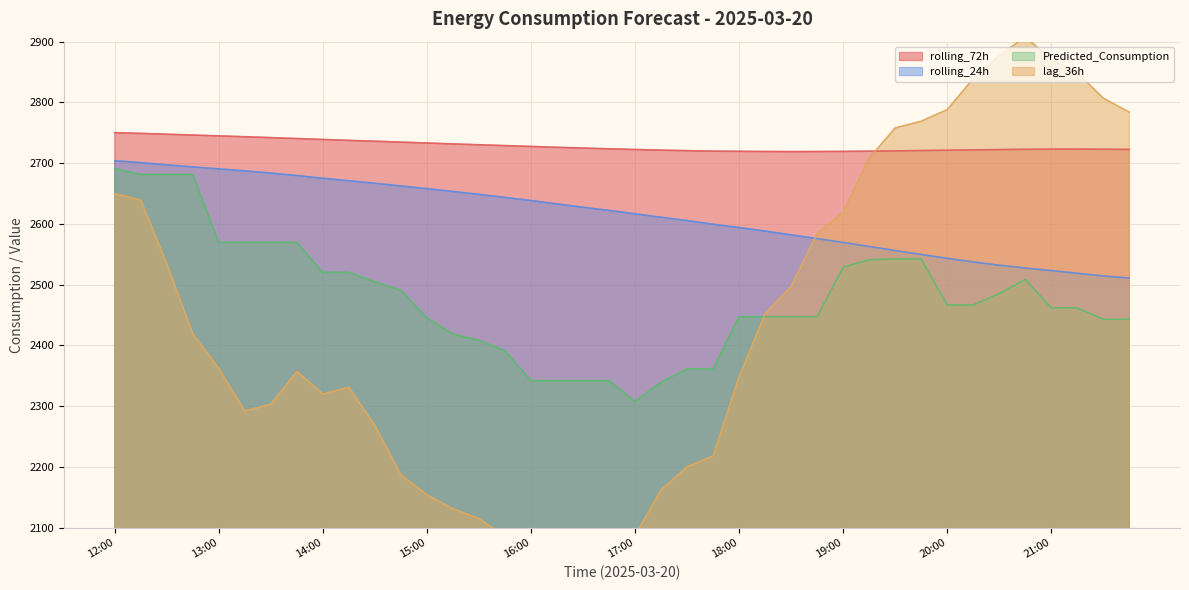

What are all the series names shown in the legend?

lag_36h, rolling_24h, rolling_72h, Predicted_Consumption